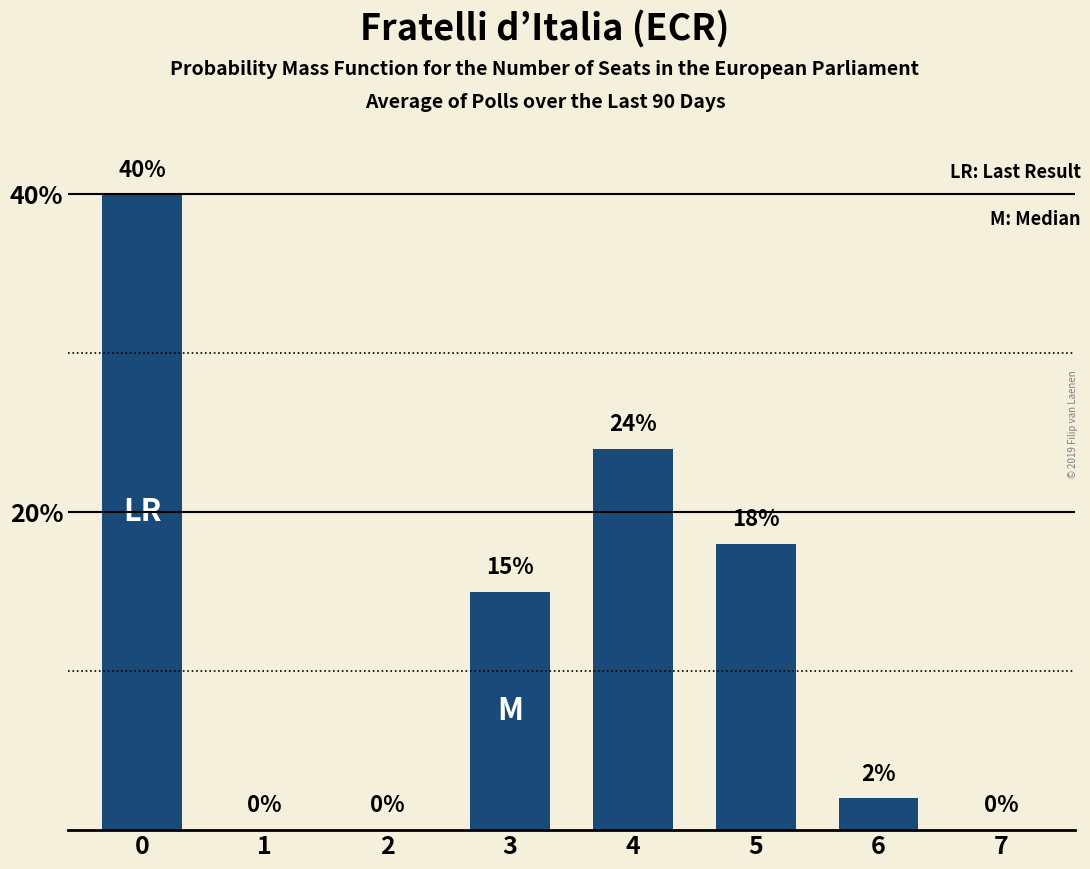

Count the number of categories in the chart.

8